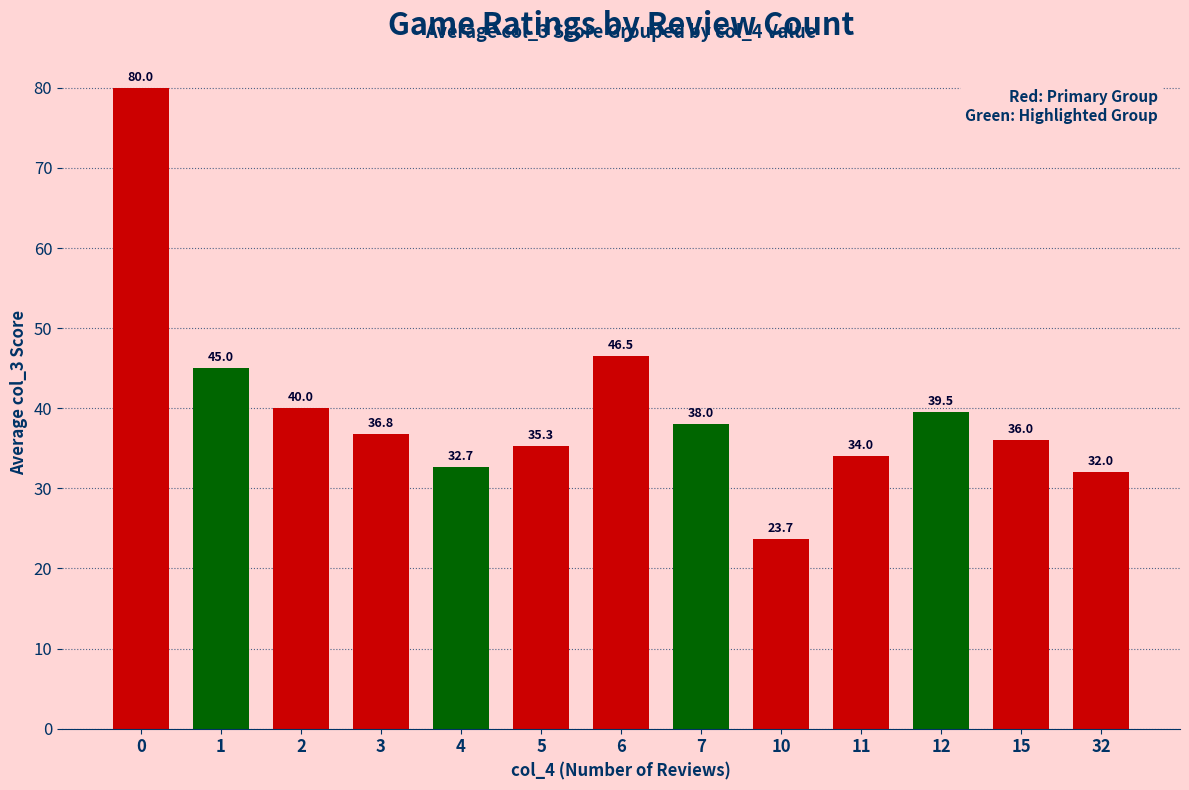

At which category does the chart reach its minimum across all series?

10